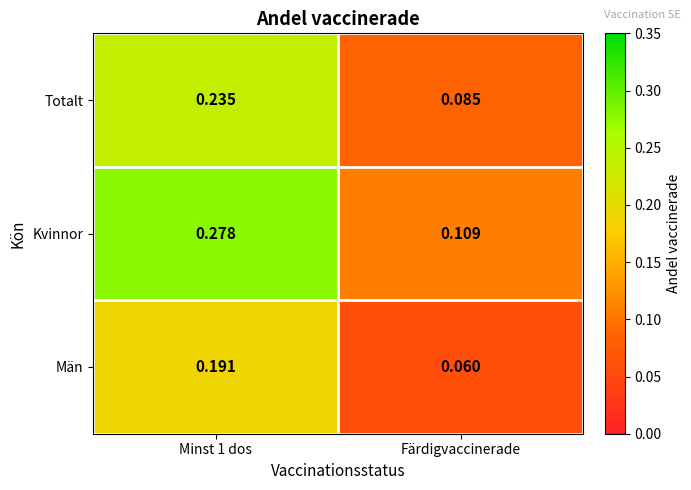

Rank the series at Minst 1 dos from lowest to highest value.

Män, Totalt, Kvinnor